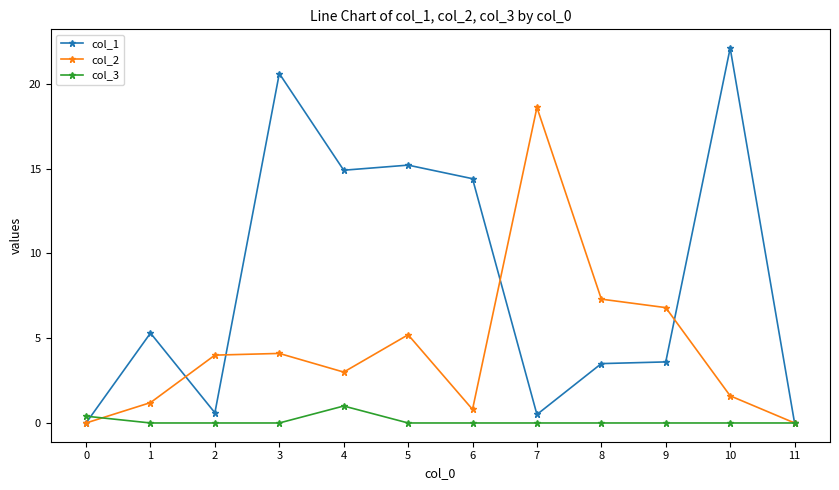

Reading left to right, what are all the values shown in this chart?

col_1: 0=0.0	1=5.3	2=0.6	3=20.6	4=14.9	5=15.2	6=14.4	7=0.5	8=3.5	9=3.6	10=22.1	11=0.0
col_2: 0=0.0	1=1.2	2=4.0	3=4.1	4=3.0	5=5.2	6=0.8	7=18.6	8=7.3	9=6.8	10=1.6	11=0.0
col_3: 0=0.4	1=0.0	2=0.0	3=0.0	4=1.0	5=0.0	6=0.0	7=0.0	8=0.0	9=0.0	10=0.0	11=0.0